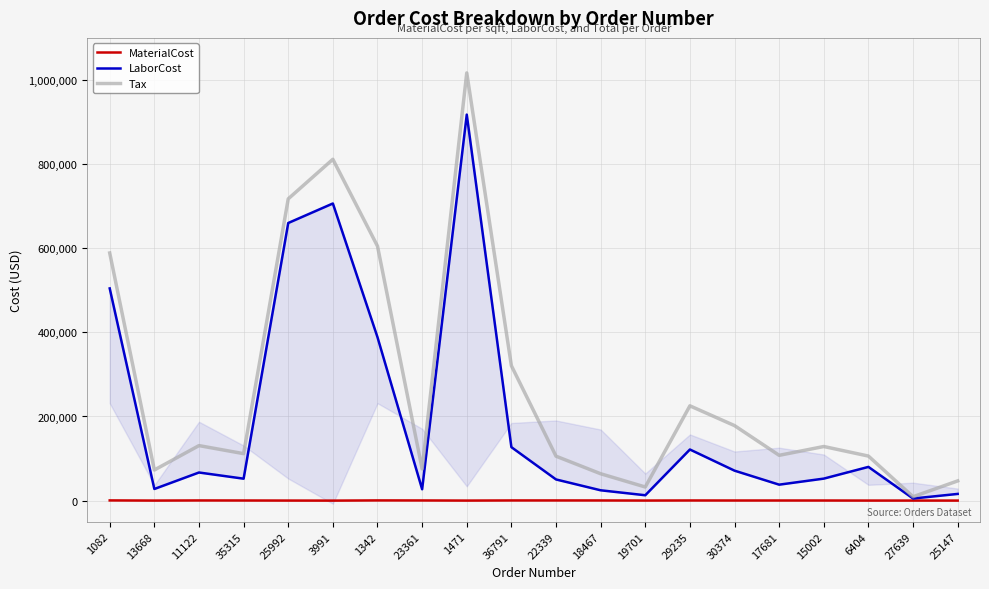

In LaborCost, how many points are higher than both neighbors (excluding endpoints)?

5